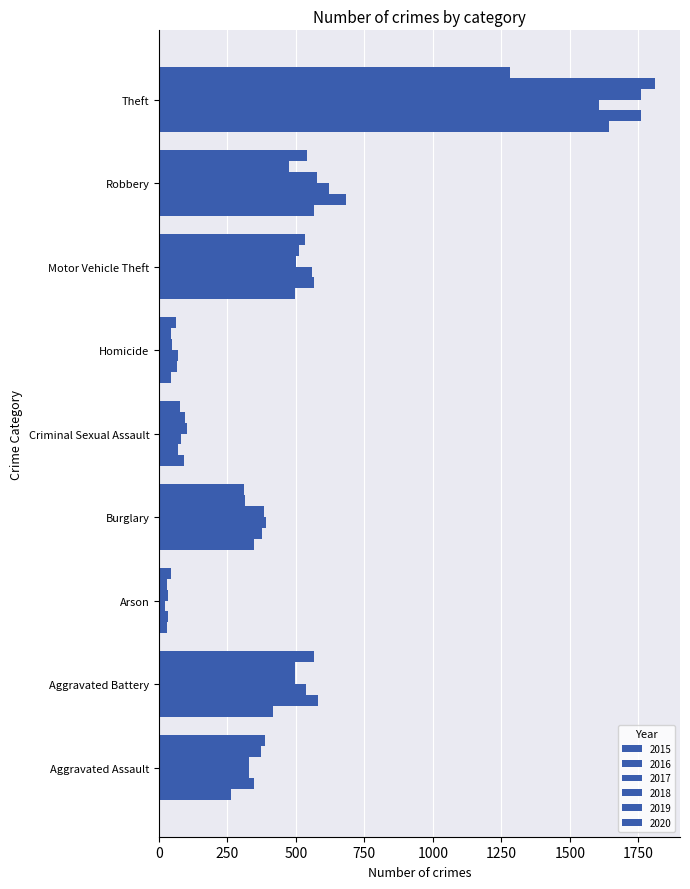

Count the number of data series in this chart.

6